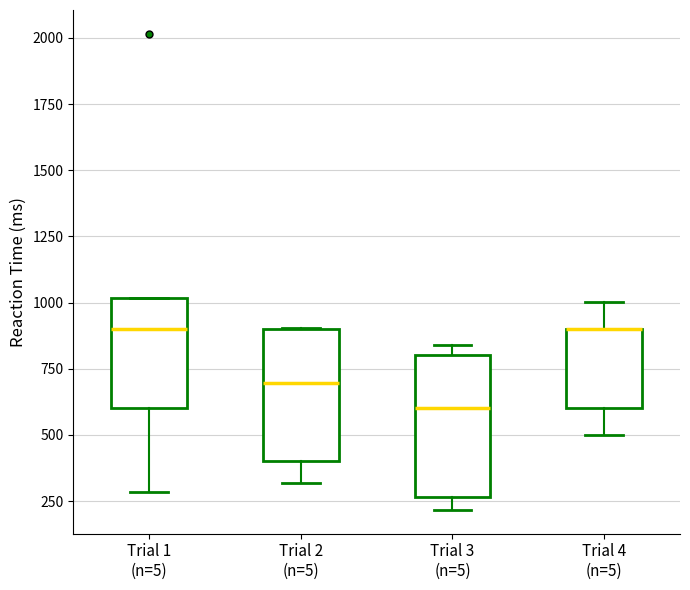

Reading left to right, transcribe this box plot: for each box, give where its median line is, the range the box spans, and where its two whiskers end, as read against the y-axis. The values are not printed on the chart, so give them approximately, as read against the axis.

Trial 1 (n=5): median 900, box 600 to 1000, whiskers 300 to 1000
Trial 2 (n=5): median 700, box 400 to 900, whiskers 300 to 900
Trial 3 (n=5): median 600, box 250 to 800, whiskers 200 to 850
Trial 4 (n=5): median 900 (drawn on the box's upper edge), box 600 to 900, whiskers 500 to 1000